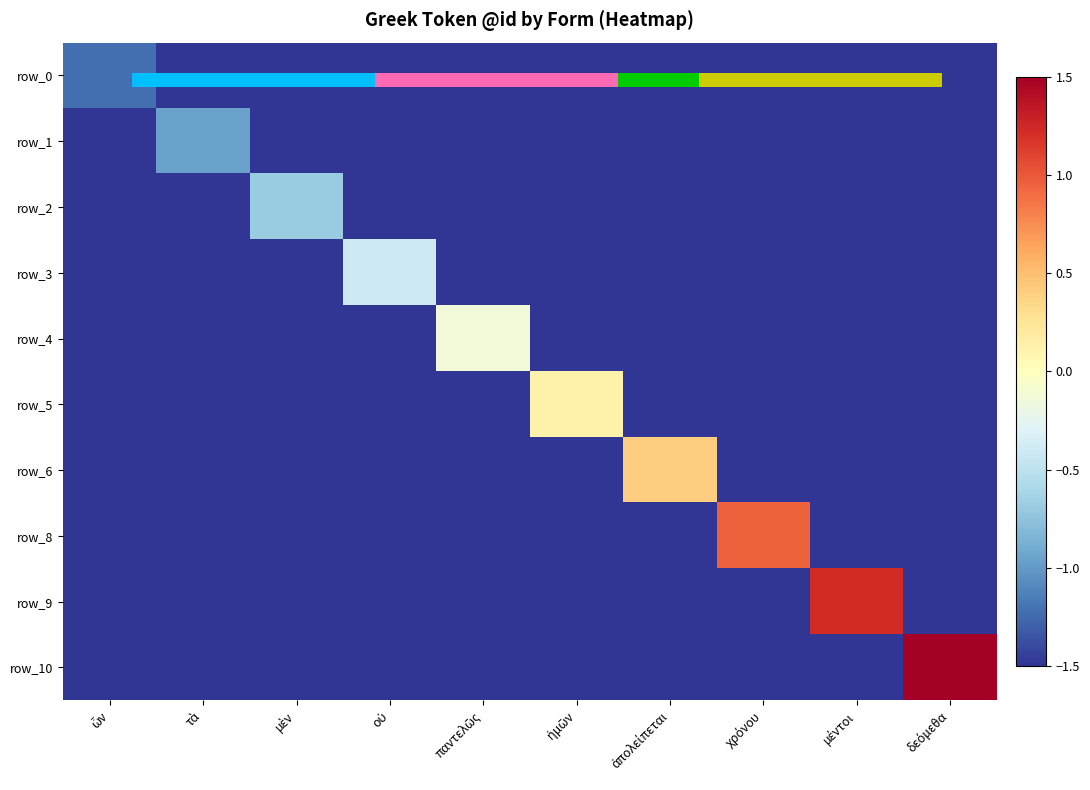

True or false: row_3 has a value of -1.5 at ὧν.

True